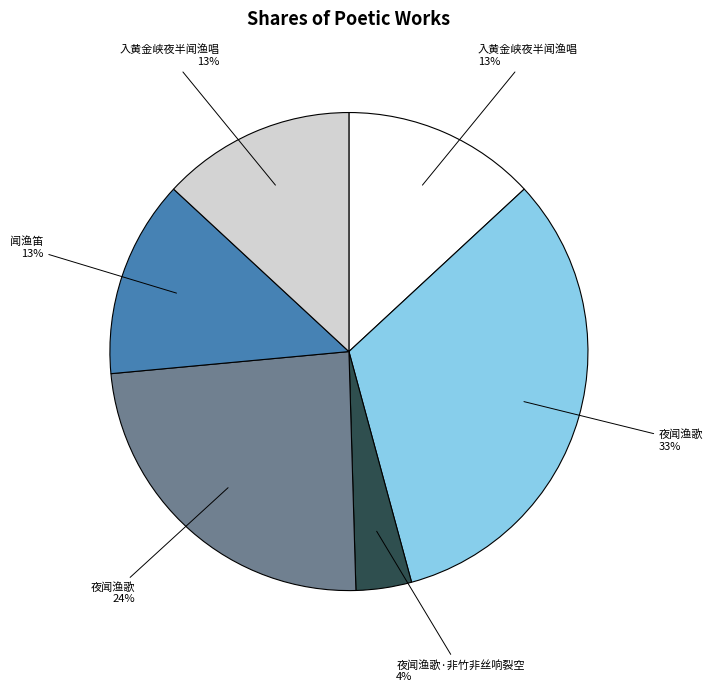

To the nearest percent, what is the difference between the largest and smallest slice percentages?

29%